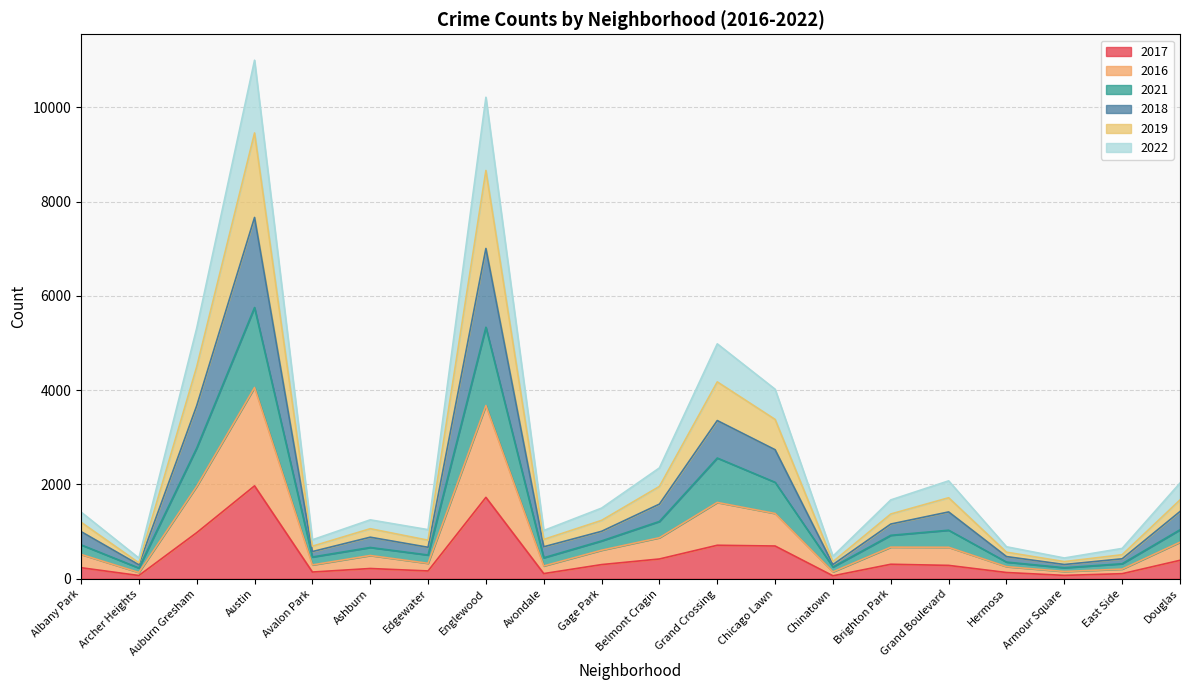

The value of 2017 at Austin is 1275. True or false?

False